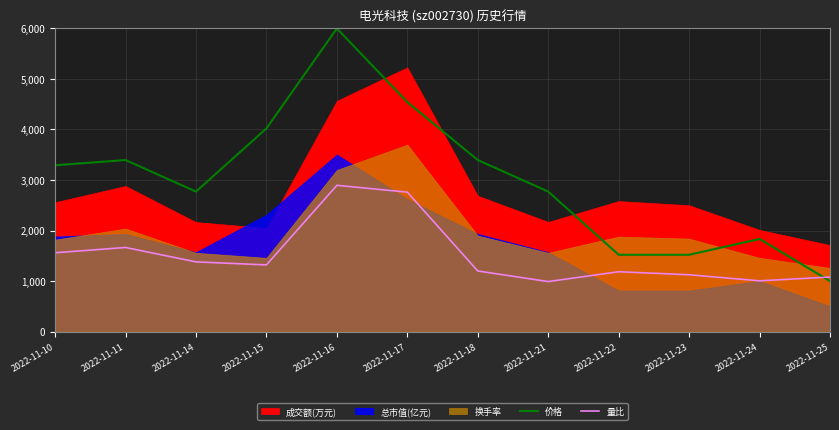

Does the chart display data point markers on the line(s)?

No